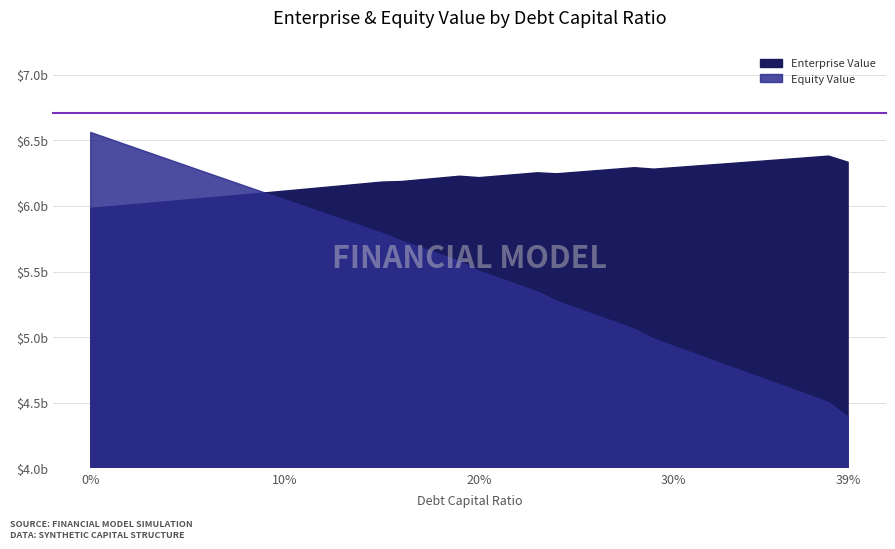

Where is the first local minimum?

0.2